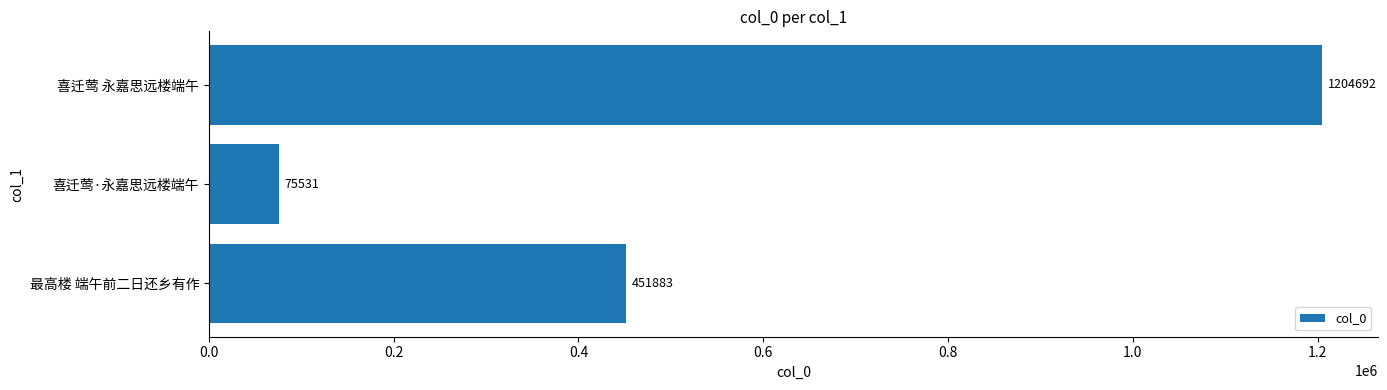

Rank the categories by value from highest to lowest.

喜迁莺 永嘉思远楼端午, 最高楼 端午前二日还乡有作, 喜迁莺·永嘉思远楼端午